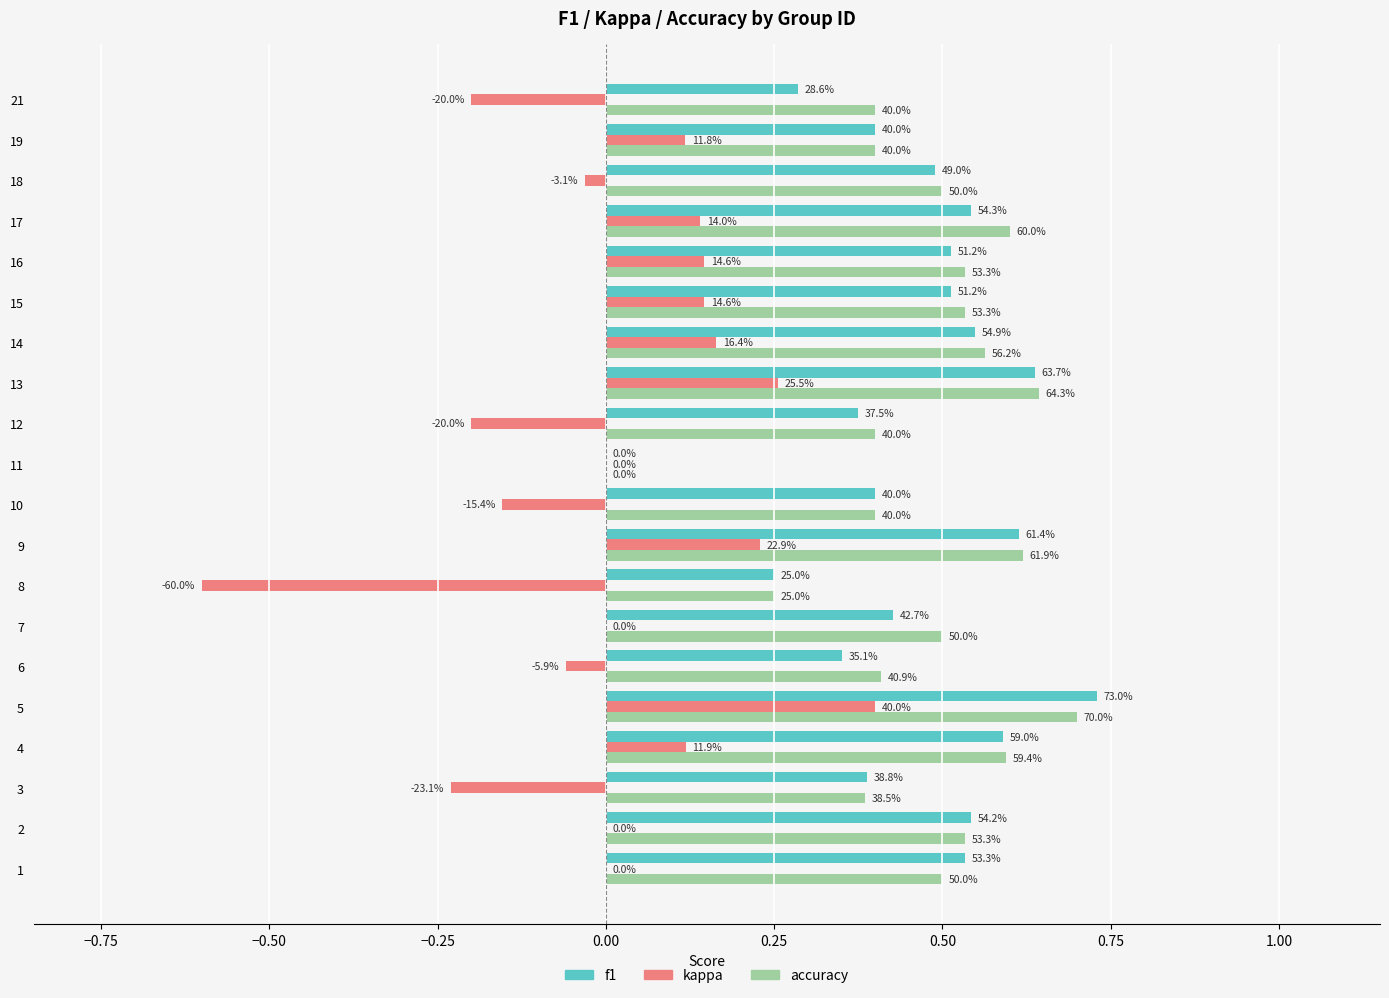

What are all the series names shown in the legend?

f1, kappa, accuracy